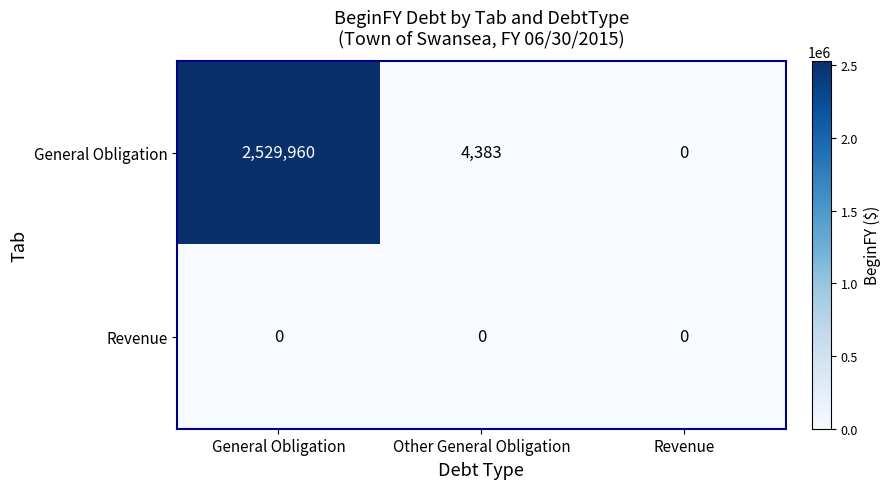

Reading left to right, list all the values displayed in this chart.

General Obligation: 2529960	4383	0
Revenue: 0	0	0